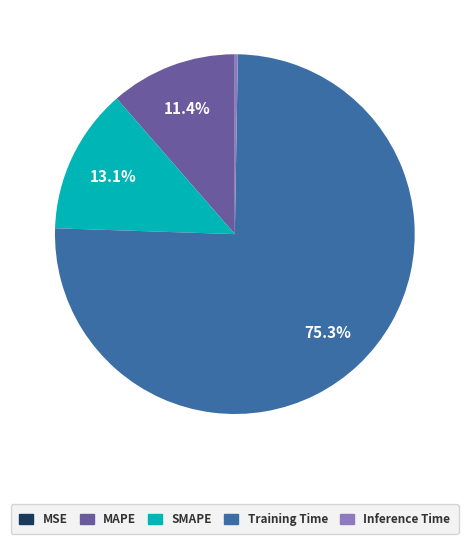

Is Training Time the majority of the pie?

Yes